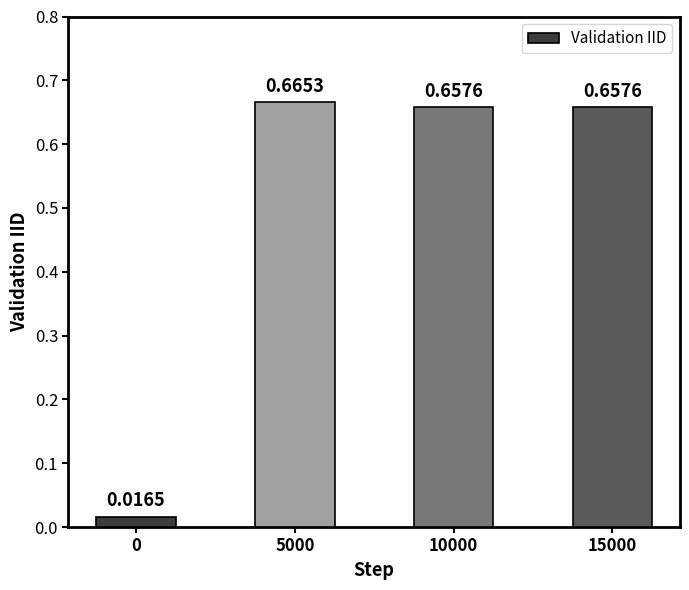

What is the change in value from 0 to 10000?

+0.6